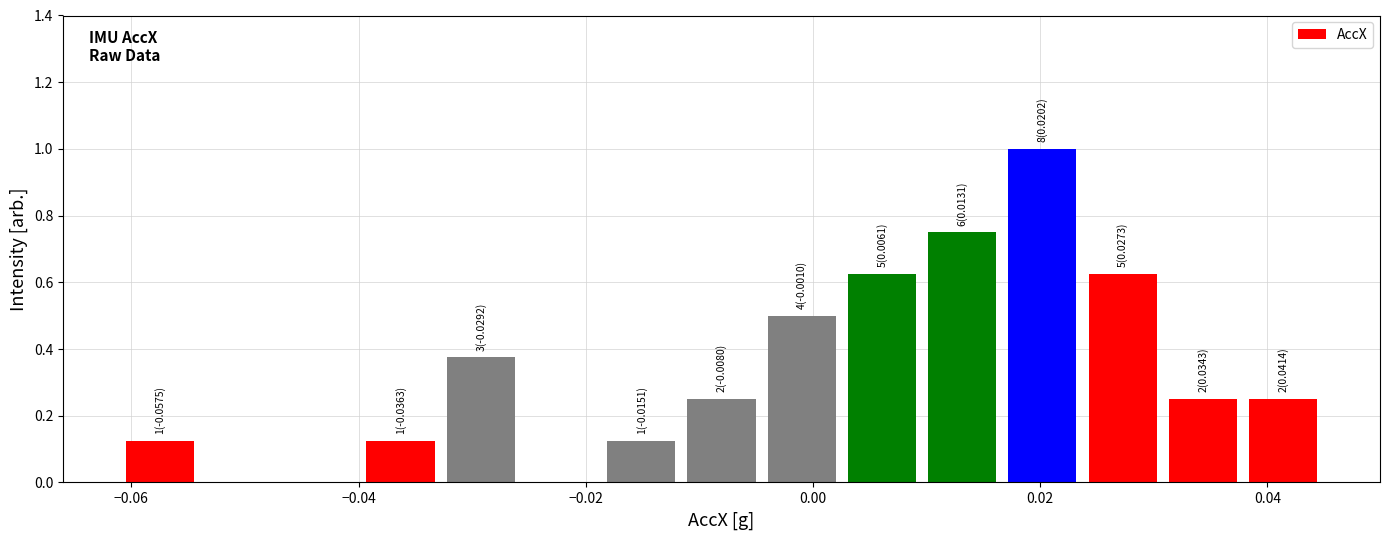

Around what value on the x-axis is the tallest bar? Give the approximate position of its centre, as read against the axis.

0.020